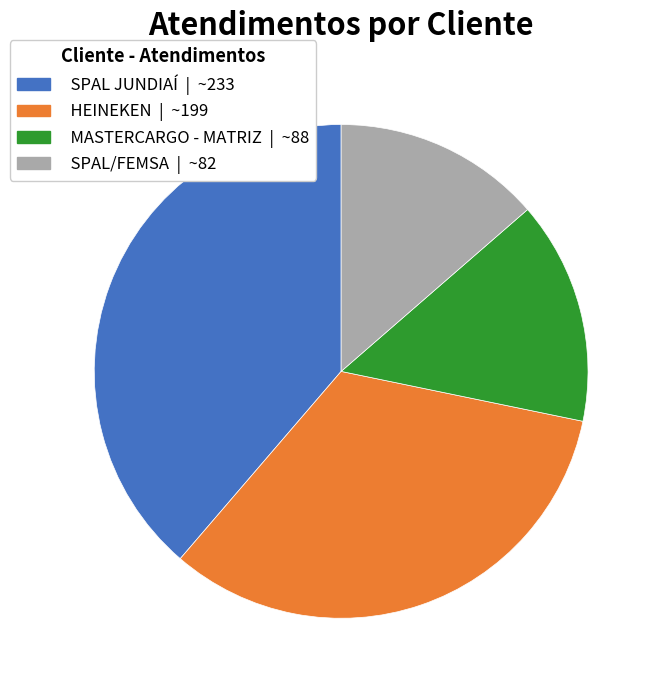

Combined, do HEINEKEN and SPAL JUNDIAÍ account for over 50%?

Yes